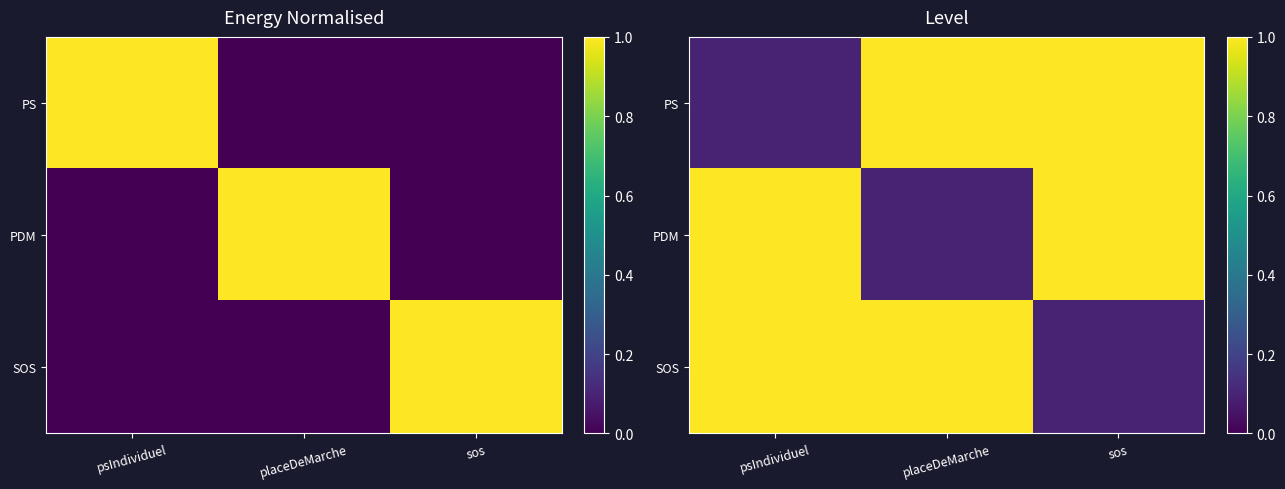

Rank the categories by SOS value from highest to lowest.

psIndividuel, placeDeMarche, sos